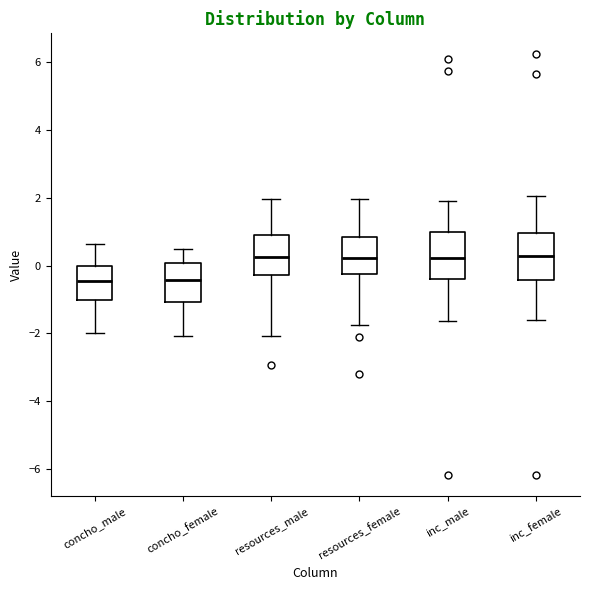

Reading left to right, read every box against the y-axis: the position of its median line, the range the box covers, and the ends of its whiskers. The values are not printed on the chart, so give them approximately, as read against the axis.

concho_male: median -0.4, box -1.0 to 0.0, whiskers -2.0 to 0.6
concho_female: median -0.4, box -1.0 to 0.0, whiskers -2.0 to 0.4
resources_male: median 0.2, box -0.2 to 1.0, whiskers -2.0 to 2.0
resources_female: median 0.2, box -0.2 to 0.8, whiskers -1.8 to 2.0
inc_male: median 0.2, box -0.4 to 1.0, whiskers -1.6 to 2.0
inc_female: median 0.2, box -0.4 to 1.0, whiskers -1.6 to 2.0